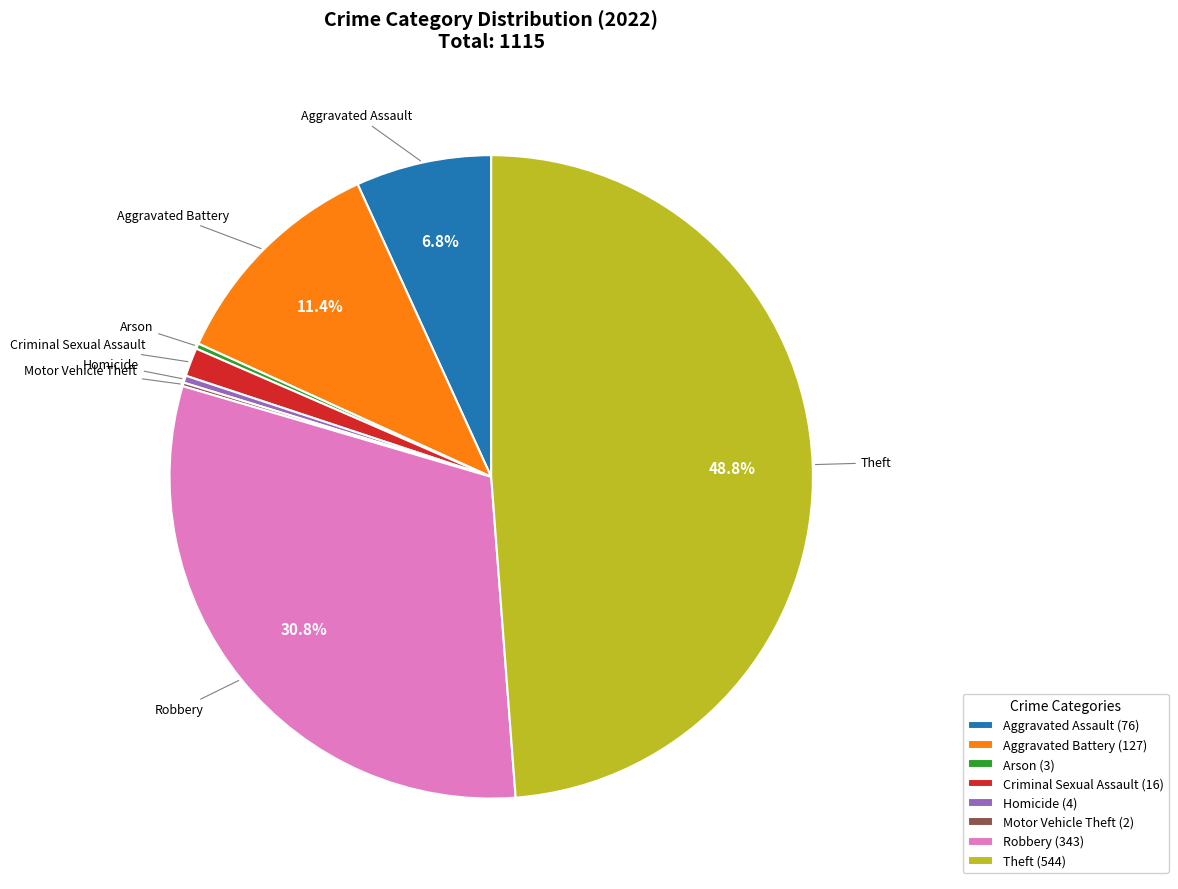

Is there a majority slice in this chart?

No